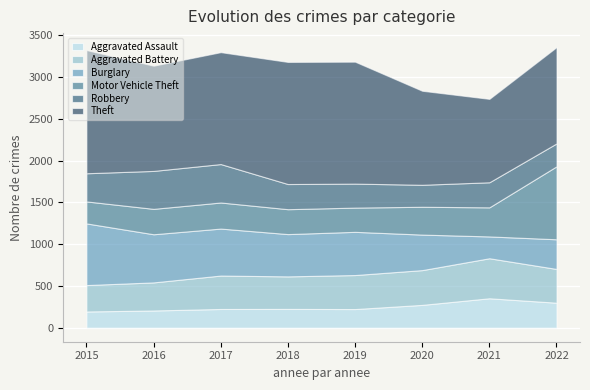

Where does the Motor Vehicle Theft series first go above 312?

2020